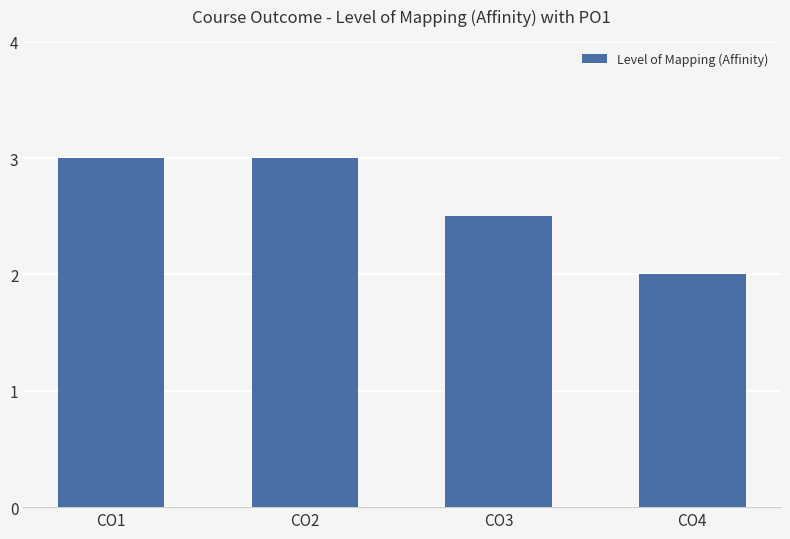

What value does the data have at CO4?

2.0